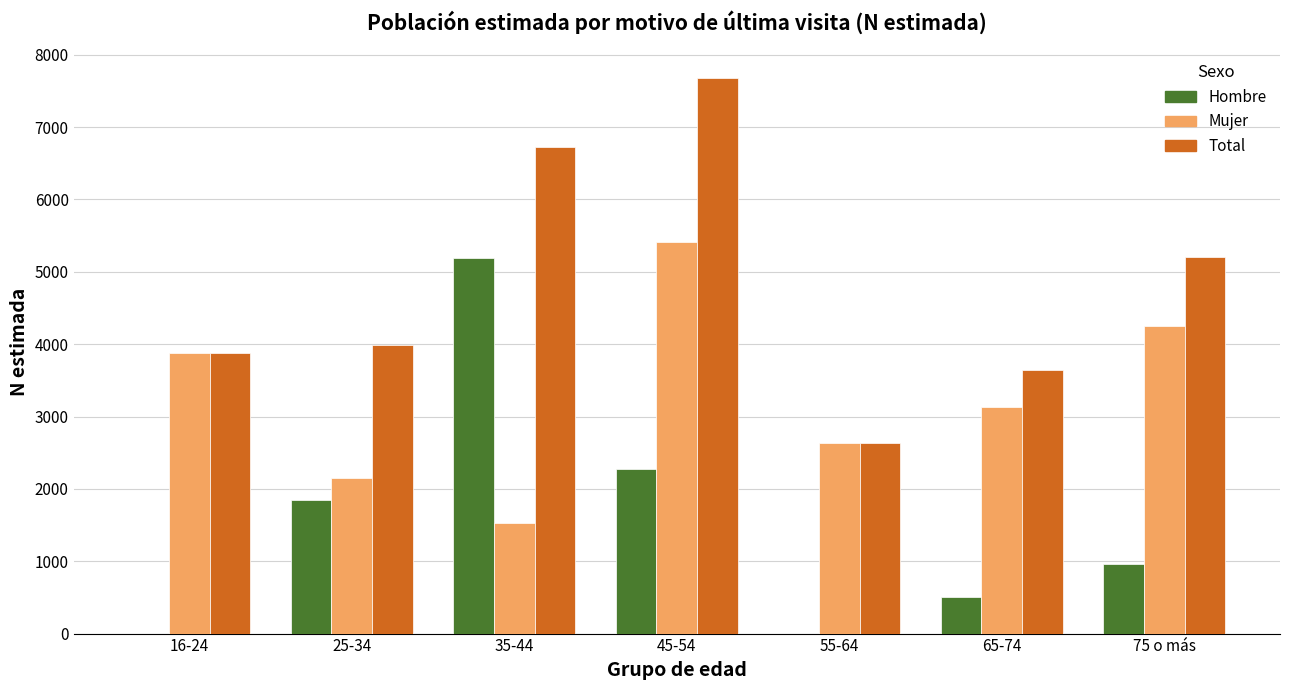

Between 25-34 and 65-74, which series saw the biggest shift?

Hombre